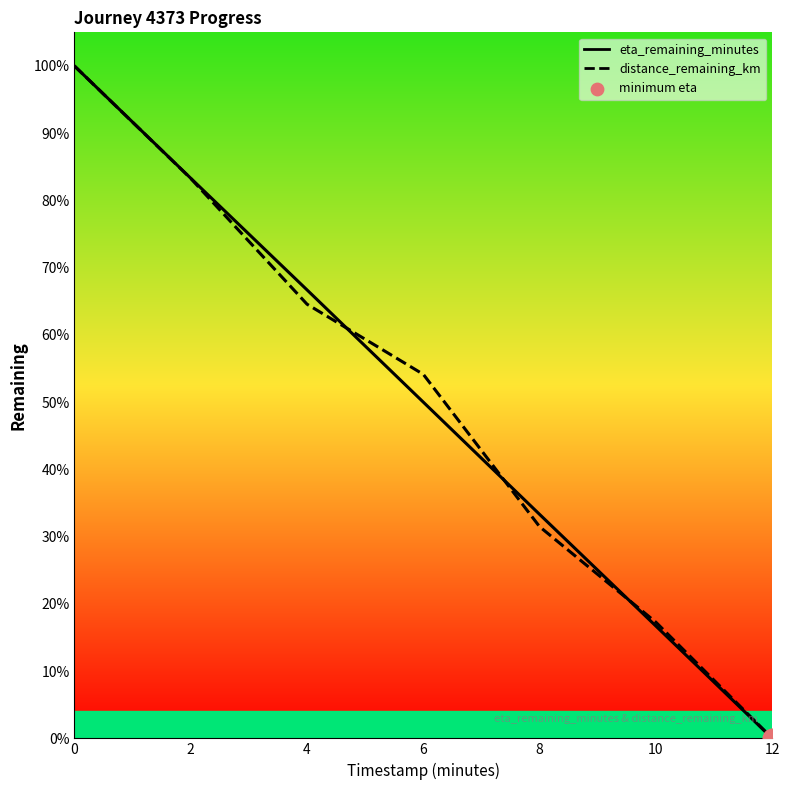

Which series contains the lowest Y value?

distance_remaining_km